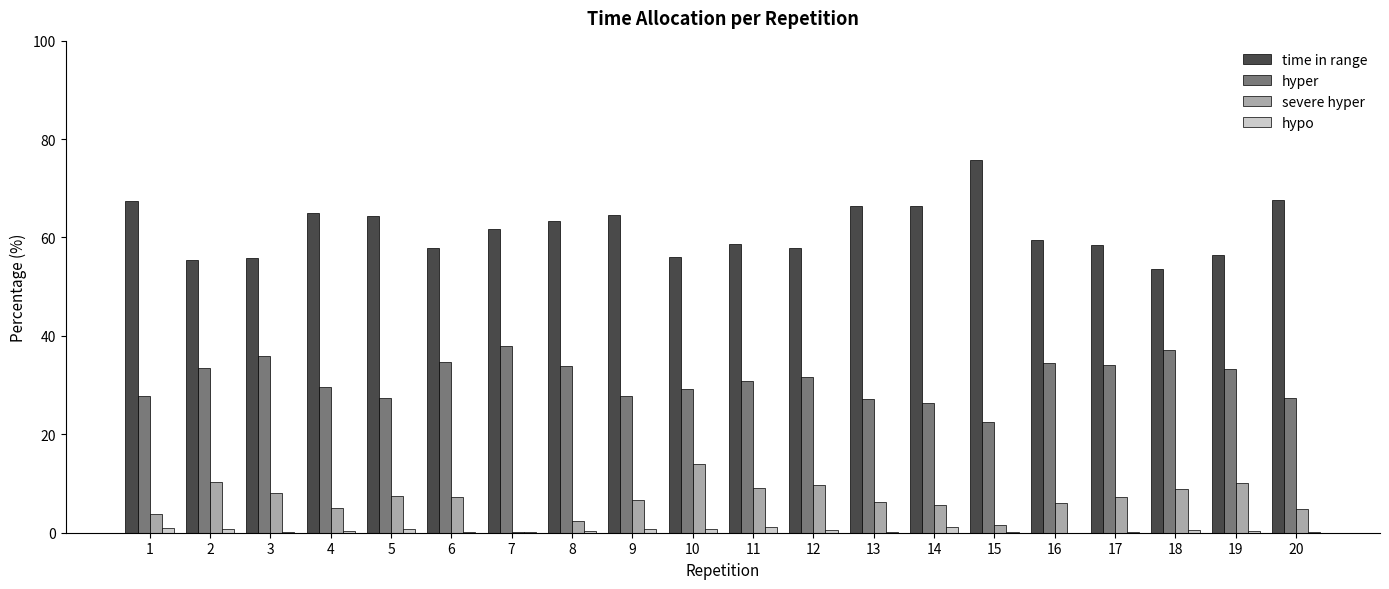

How many categories are shown in the chart?

20